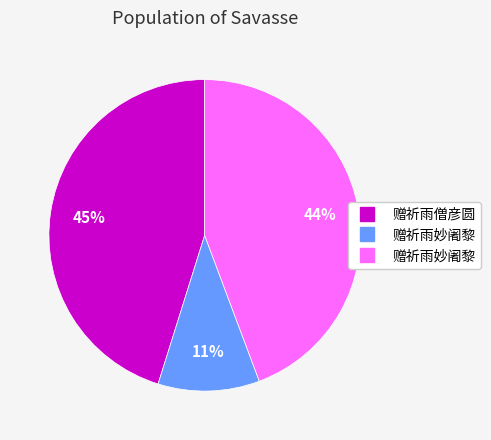

Is there a majority slice in this chart?

No